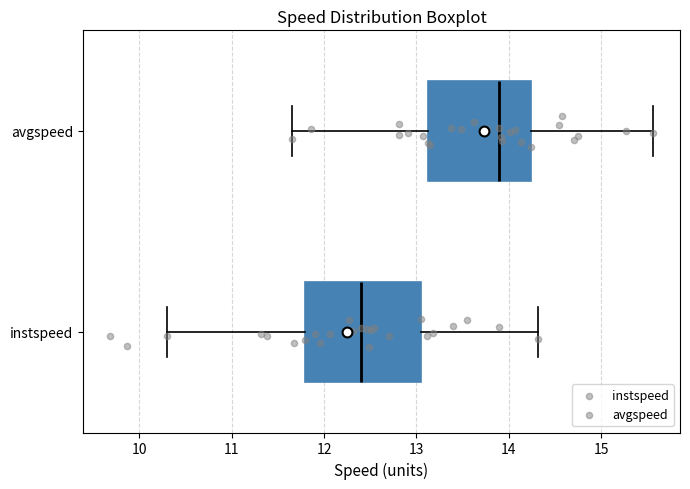

Which box is the widest, from its left edge to its right edge?

instspeed